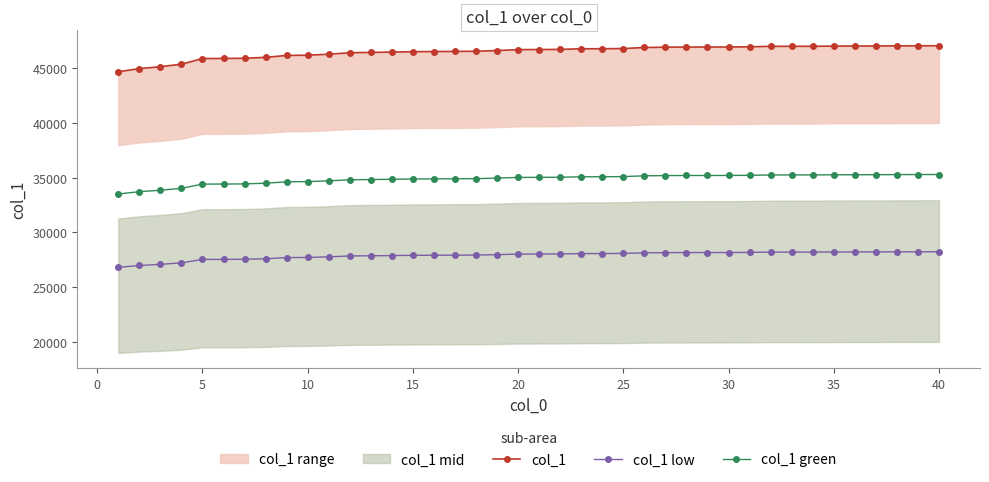

True or false: col_1 low and col_1 green cross at least once.

False